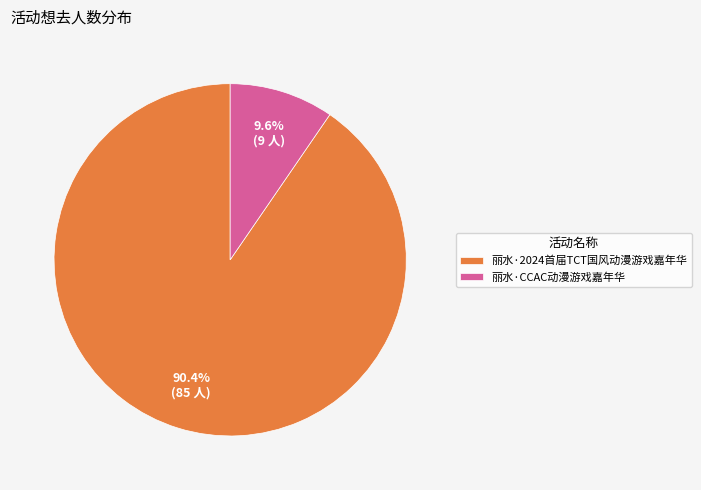

How many segments does this pie chart have?

2